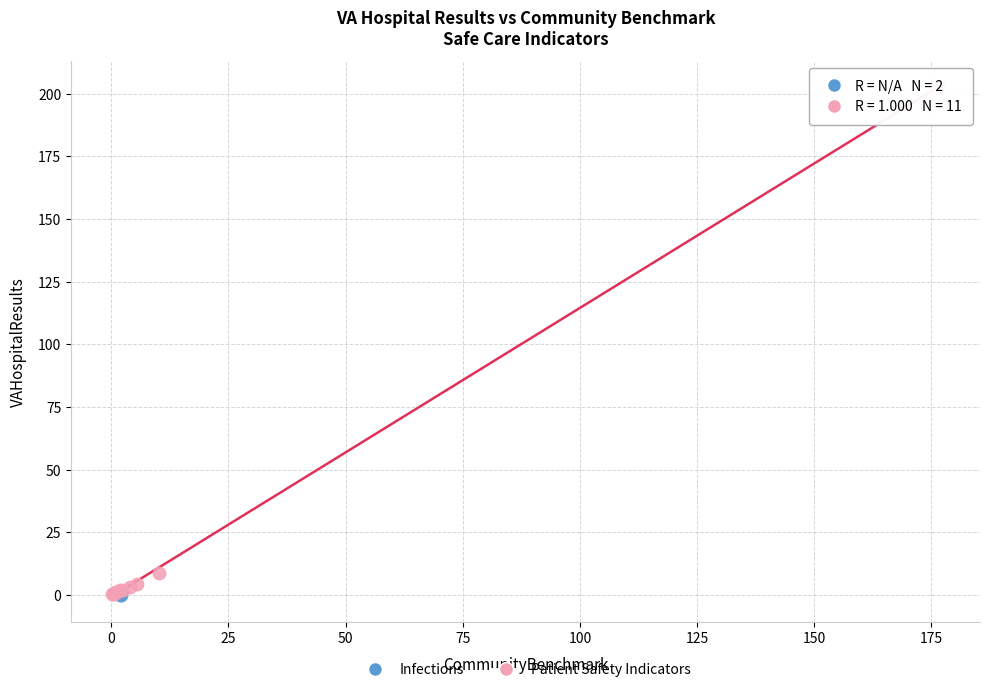

What are all the series names shown in the legend?

Infections, Patient Safety Indicators